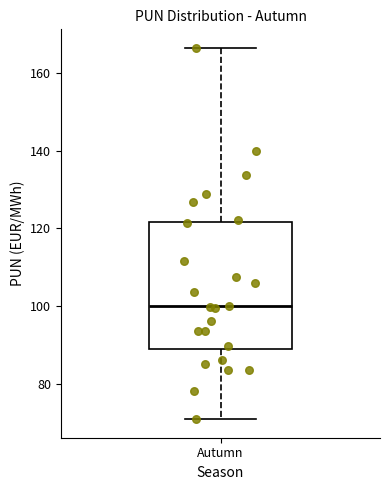

Where is the lower edge of the box for Autumn on the y-axis? The values are not printed on the chart, so give them approximately, as read against the axis.

88